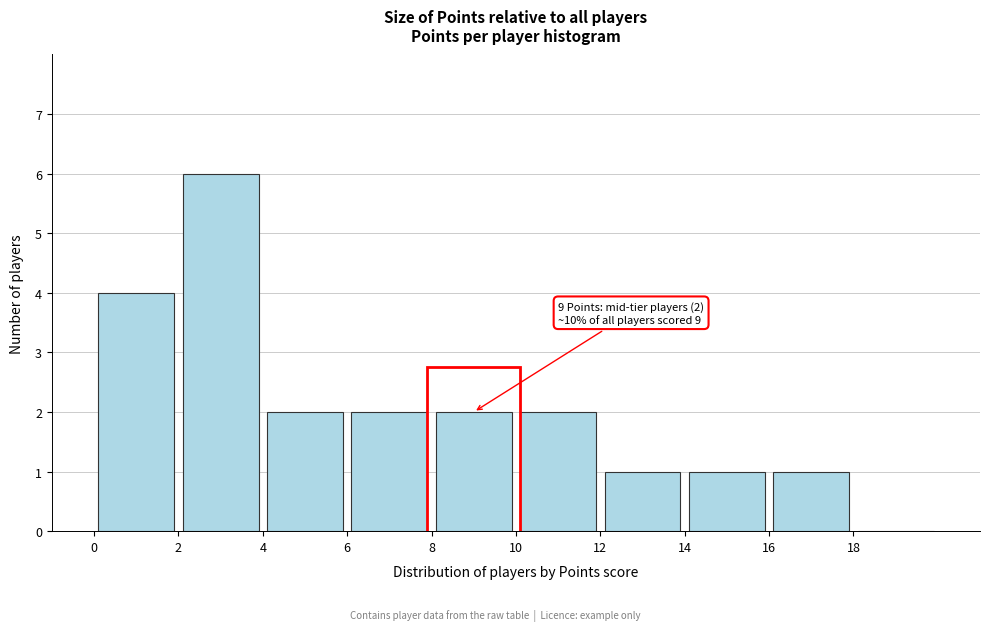

Over which range of the x-axis is the bar tallest?

2 to 4